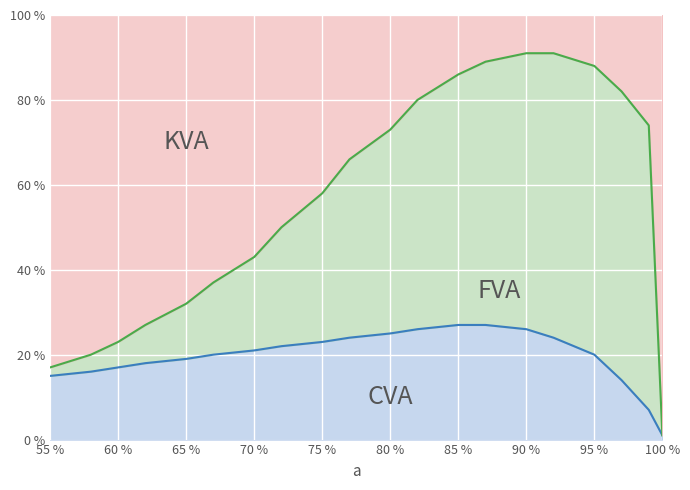

Which series has the largest total across all categories?

KVA